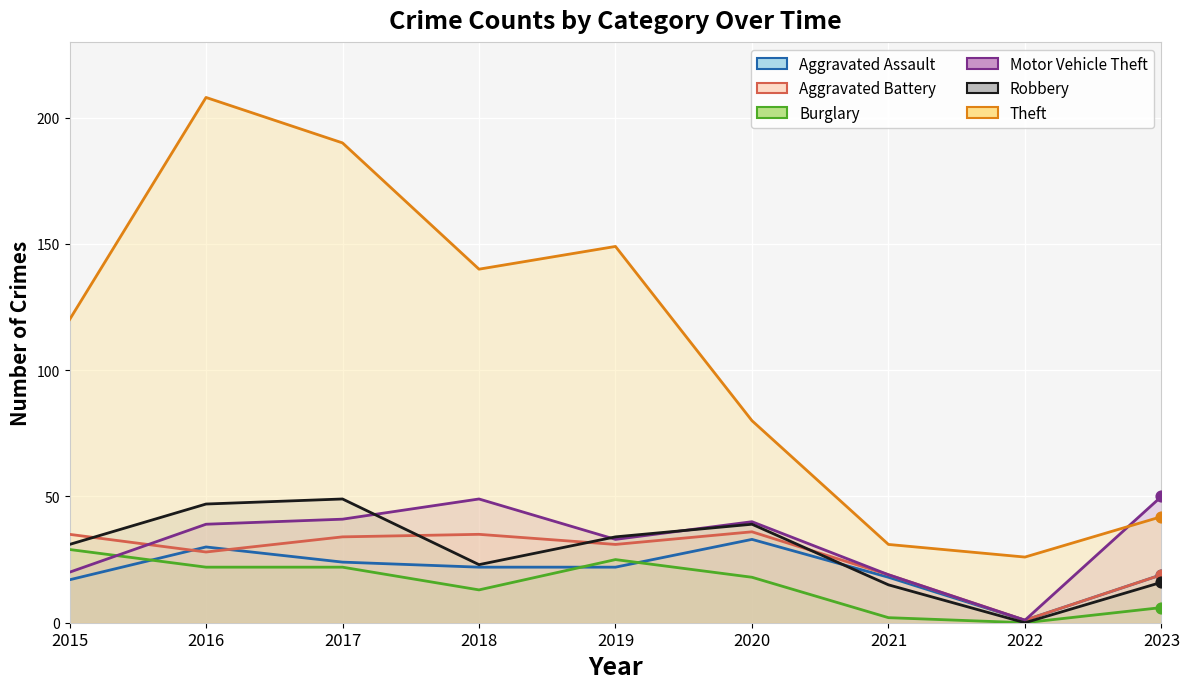

Which series contains the highest Y value?

Theft